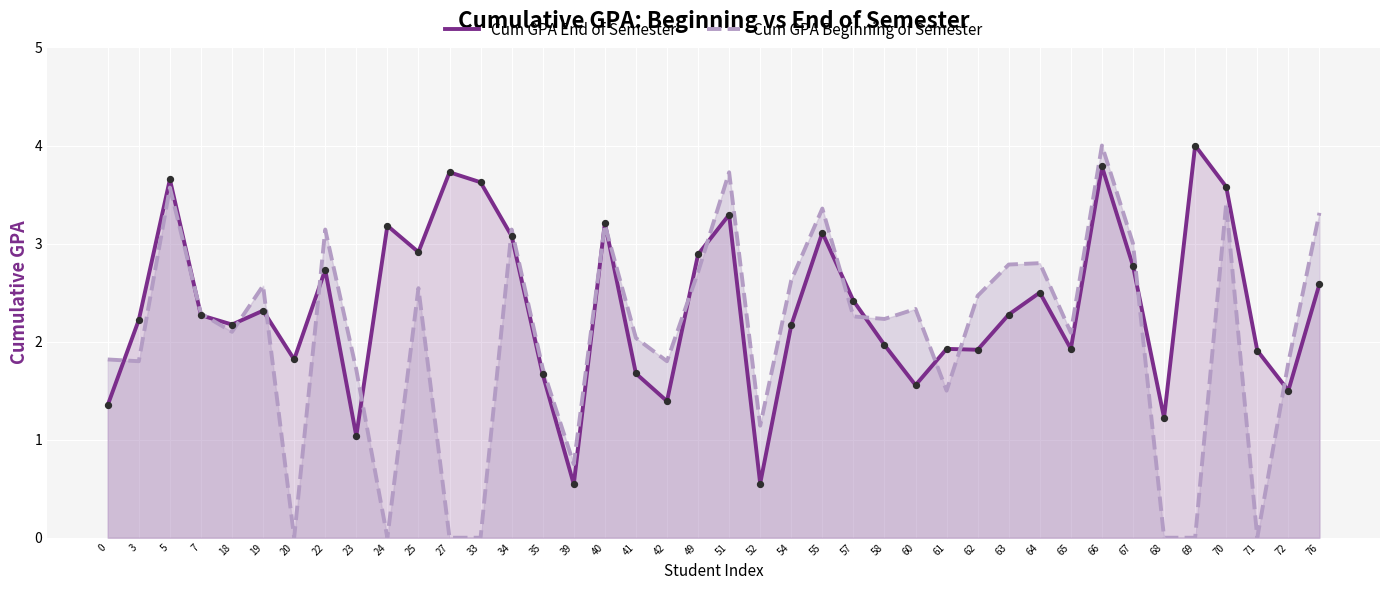

Which series contains the highest Y value?

Cum GPA End of Semester